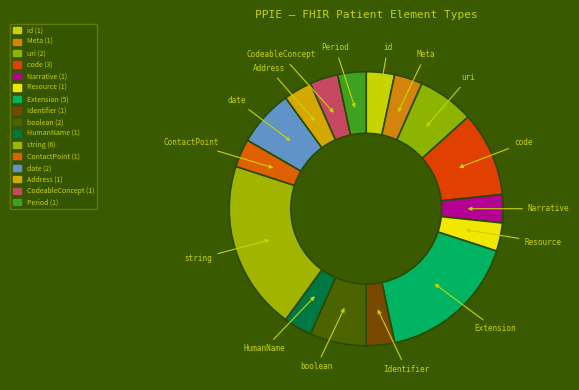

What is the smallest slice in the pie chart?

Patient.id